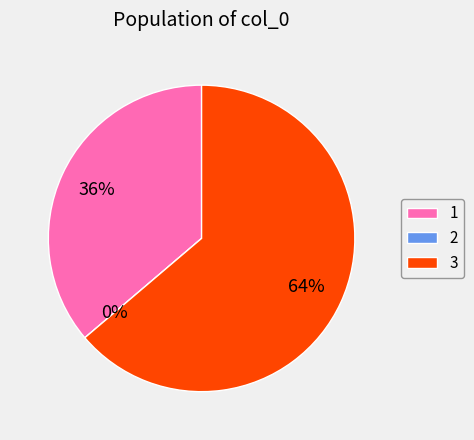

Rank the categories by value from lowest to highest.

2, 1, 3